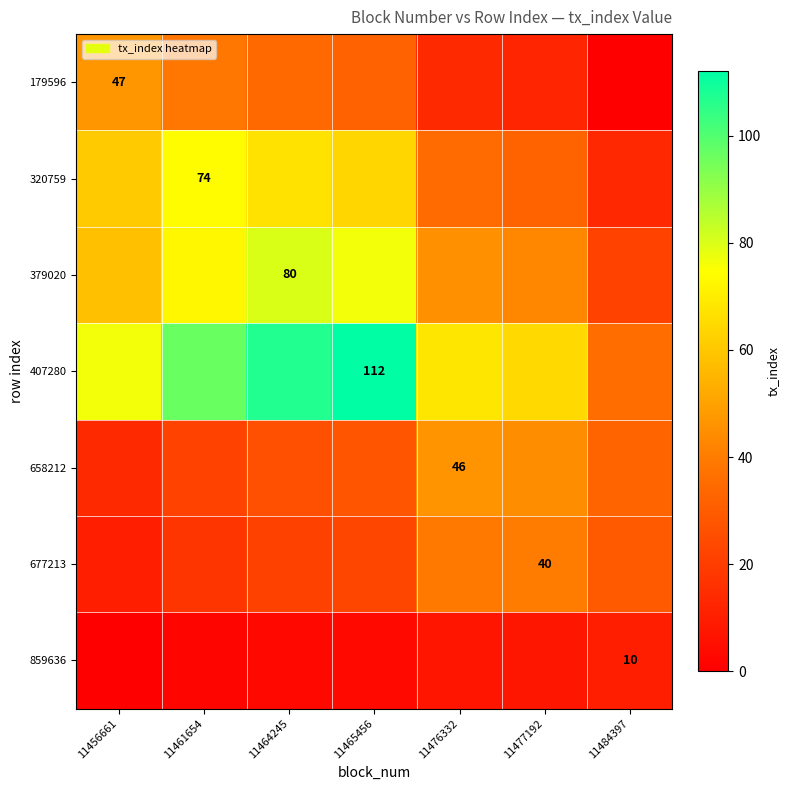

What is the spread (max minus min) of values at 11456661?

76.5